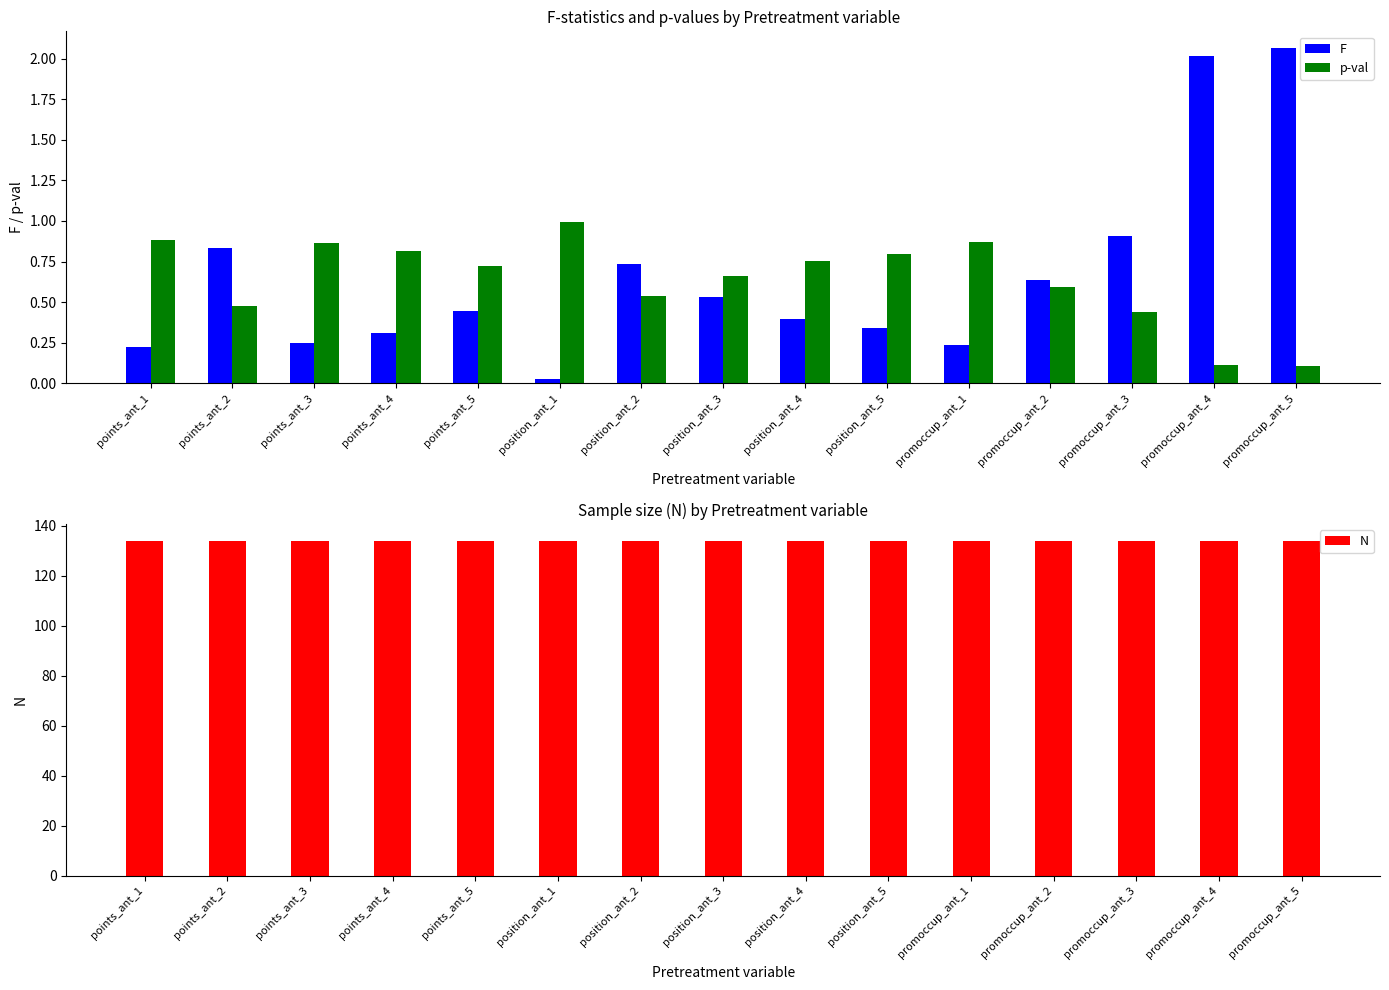

At how many categories does at least one series exceed 18?

15